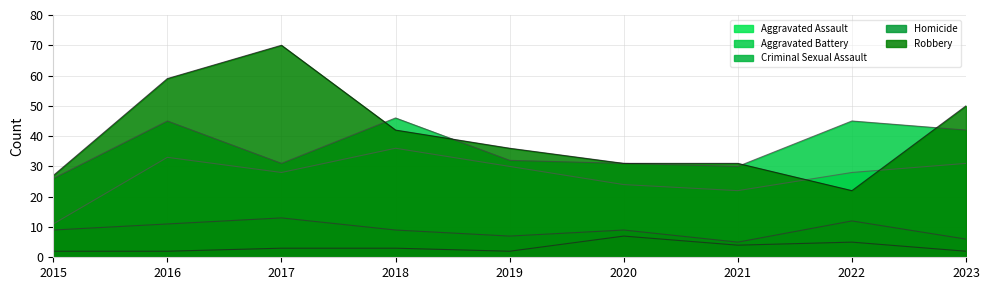

Between 2019 and 2020, which series saw the biggest shift?

Aggravated Assault